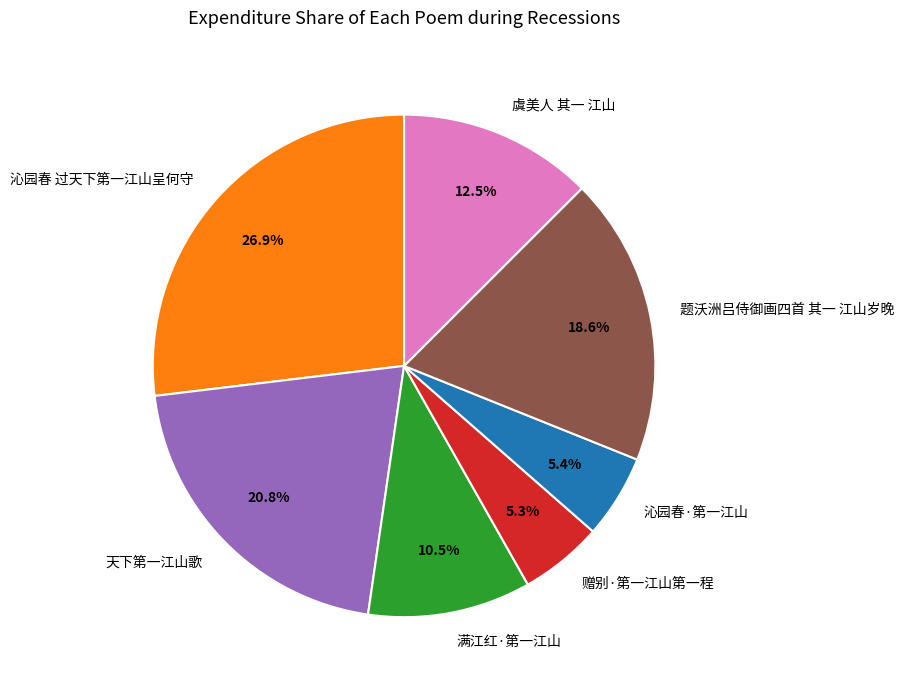

Which category has the biggest portion of the pie?

沁园春 过天下第一江山呈何守